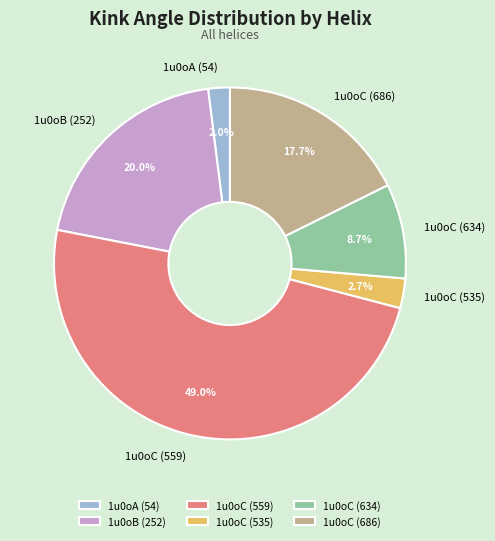

To the nearest percent, what portion does 1u0oC (634) represent?

9%